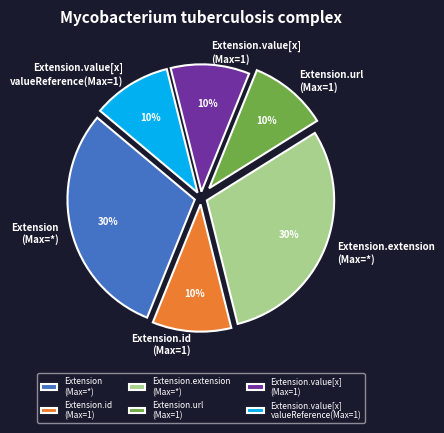

Does any single category account for the majority?

No